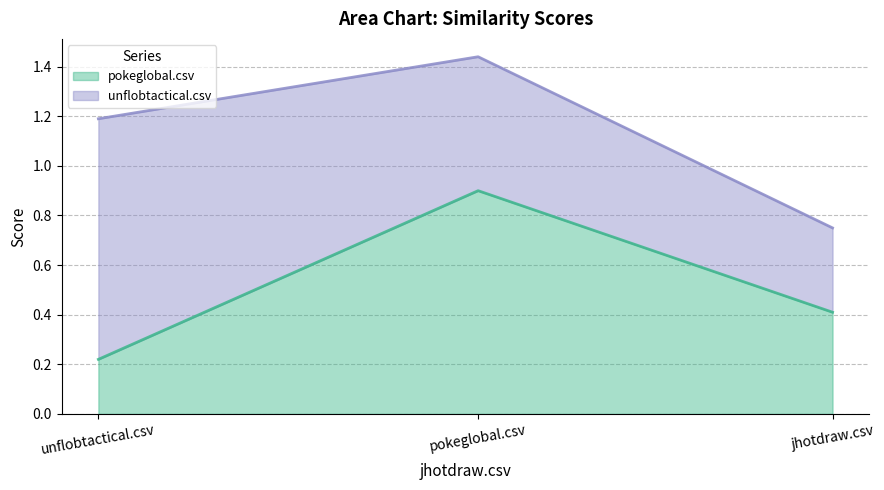

Does the chart display data point markers on the line(s)?

No